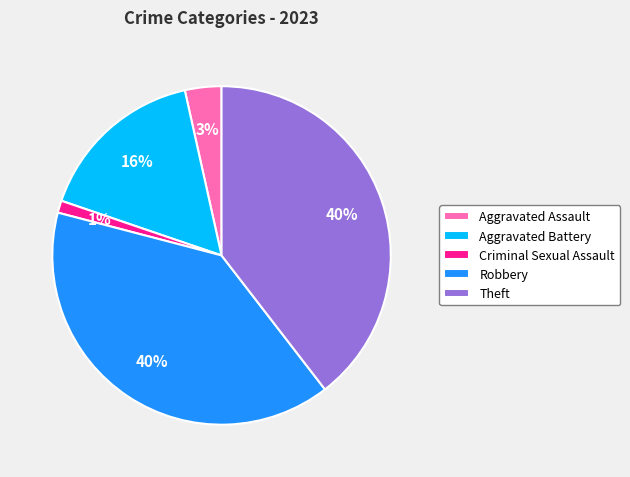

True or false: Theft accounts for 54% of the total.

False